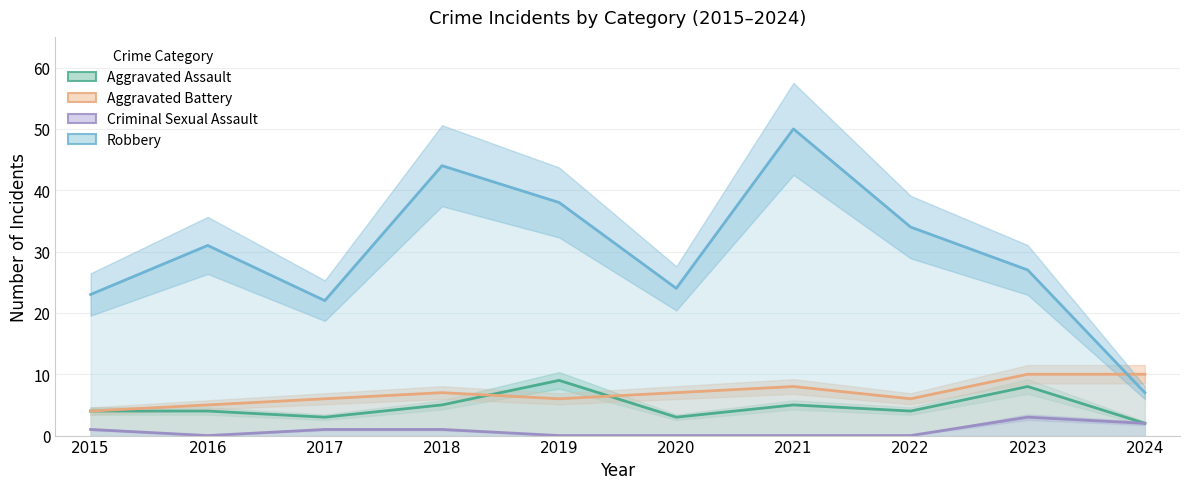

At which category does Criminal Sexual Assault reach its first local valley?

2016